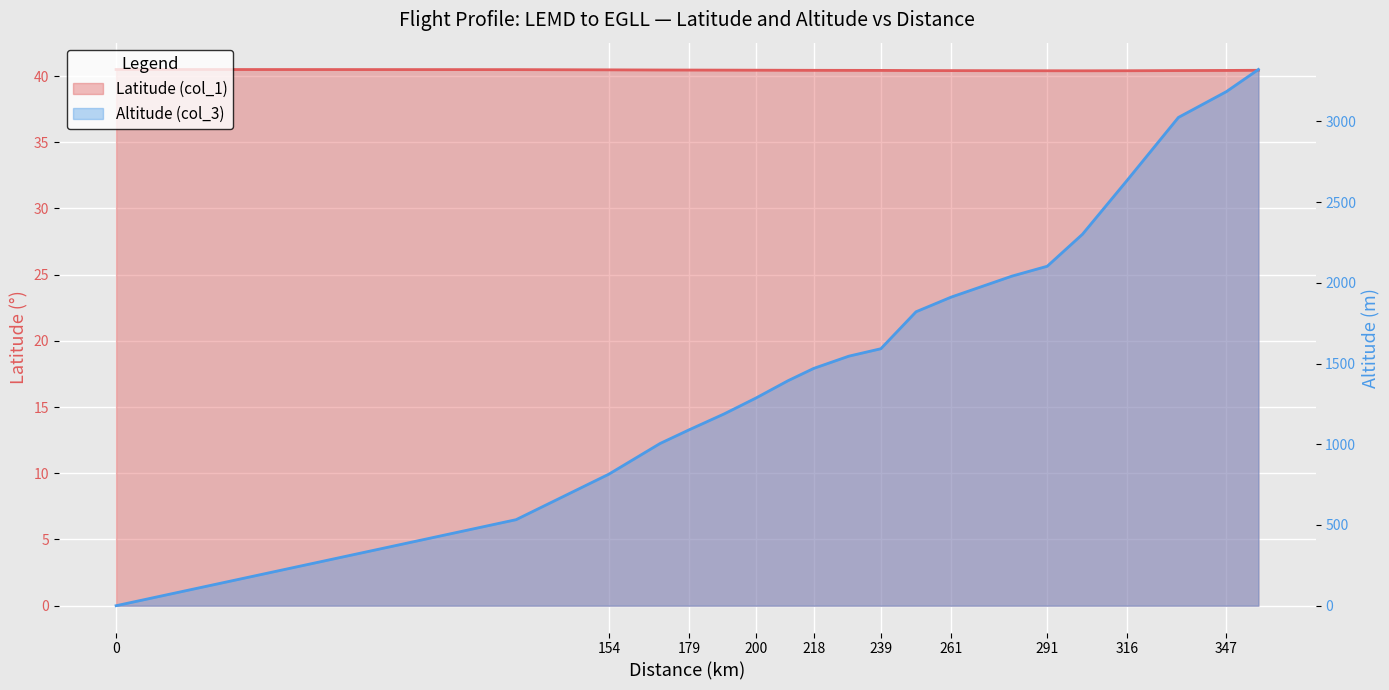

Reading right to left, extract all data points from this chart.

Latitude (col_1): 357=40.4	347=40.4	332=40.4	316=40.4	302=40.4	291=40.4	280=40.4	261=40.4	250=40.4	239=40.4	229=40.4	218=40.4	210=40.4	200=40.4	190=40.4	179=40.5	170=40.5	154=40.5	125=40.5	0=40.5
Altitude (col_3): 357=3322.0	347=3185.0	332=3025.0	316=2636.0	302=2301.0	291=2103.0	280=2042.0	261=1912.0	250=1821.0	239=1592.0	229=1546.0	218=1470.0	210=1394.0	200=1287.0	190=1188.0	179=1089.0	170=1005.0	154=815.0	125=533.0	0=0.0